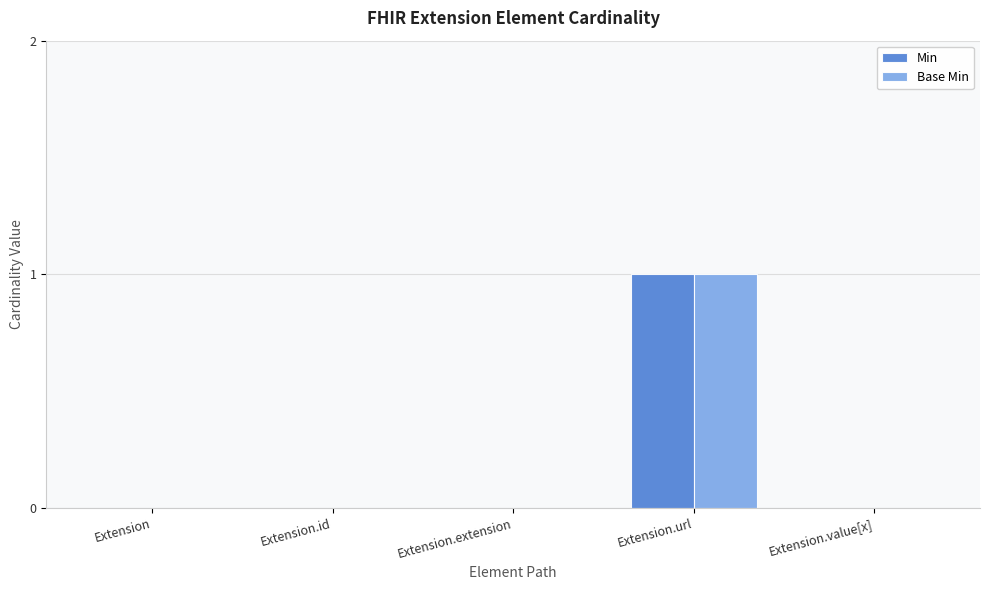

The Min series shows 0 at Extension.value[x]. True or false?

True